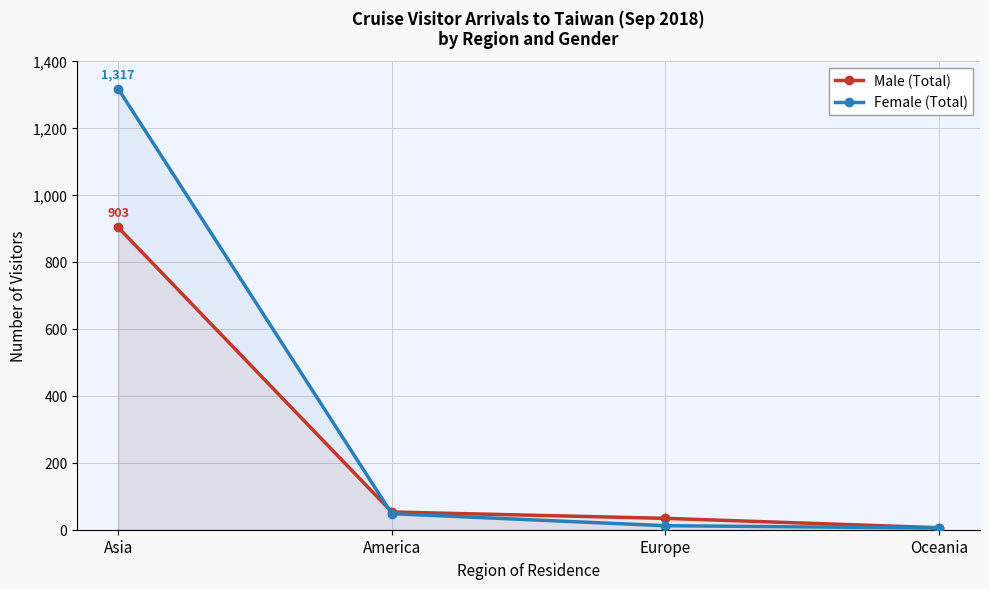

What is the difference between the maximum and minimum values in the Female (Total) series?

1312